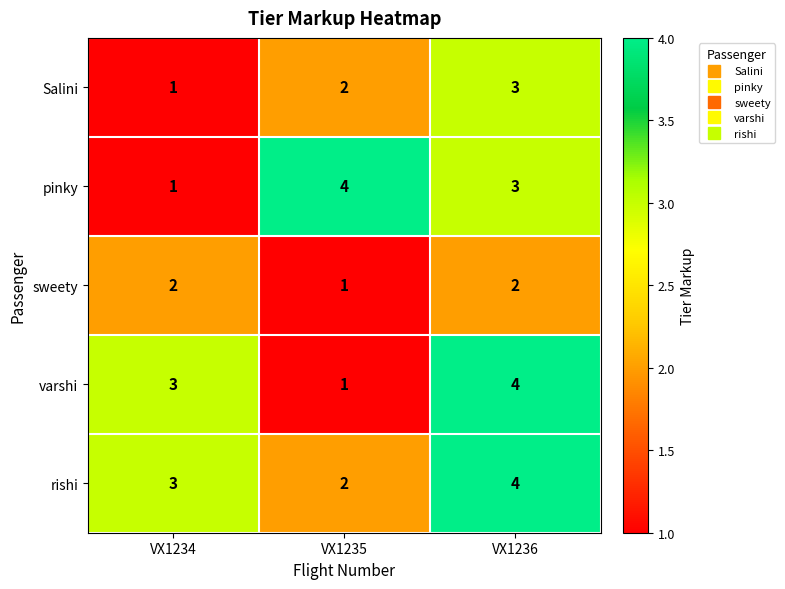

Count the rishi values in the range 2 to 4.

3